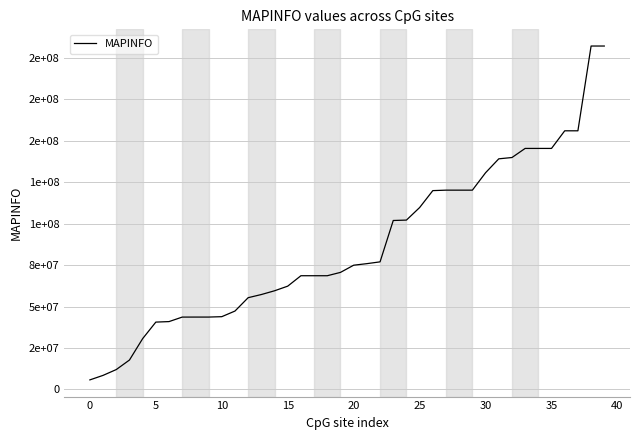

What is the difference between the second highest and minimum values?

201501520